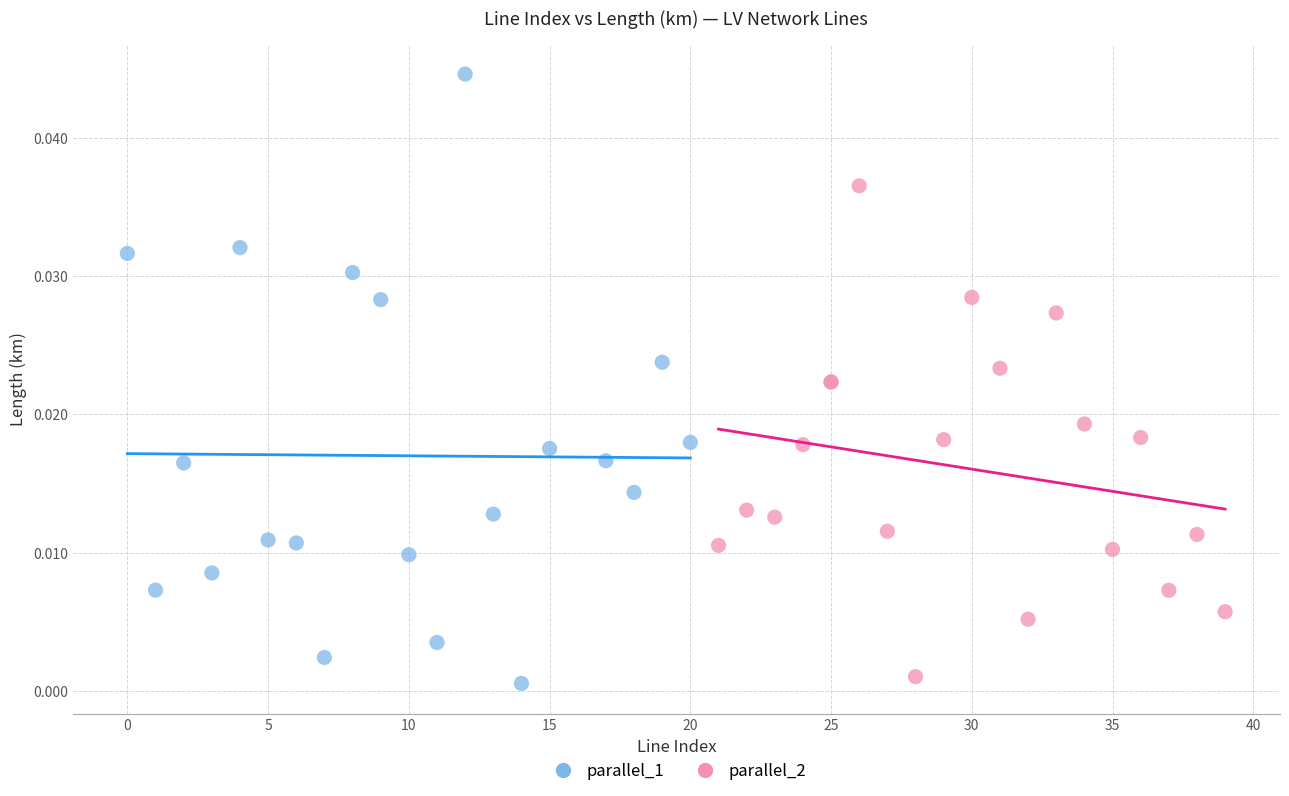

Which series contains the highest Y value?

parallel_1